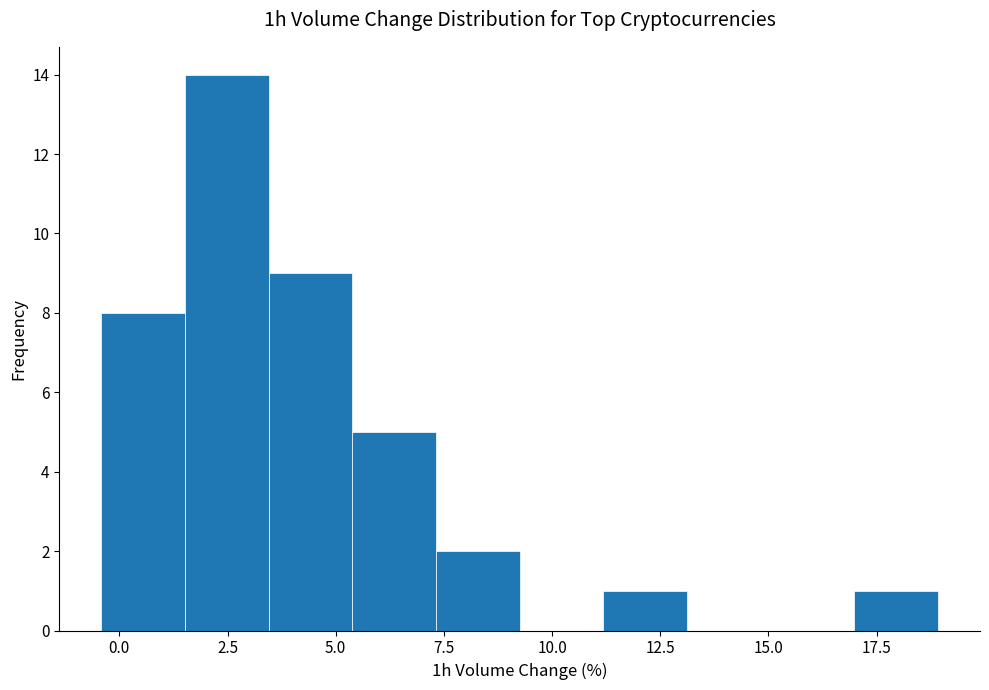

Around what value on the x-axis is the tallest bar? Give the approximate position of its centre, as read against the axis.

2.5